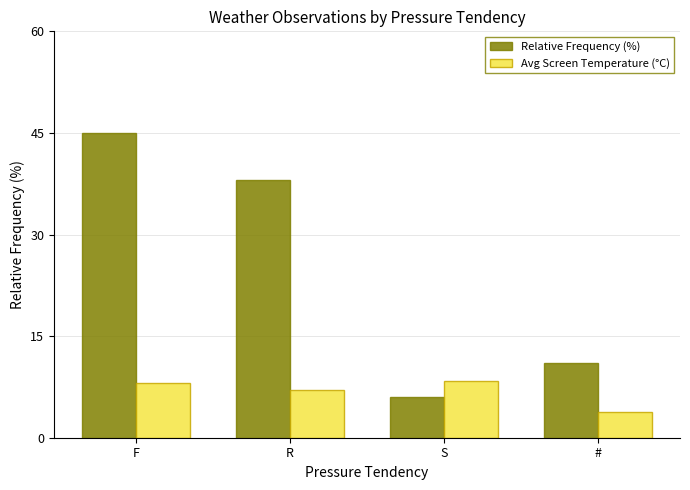

Does the chart contain any negative values?

No